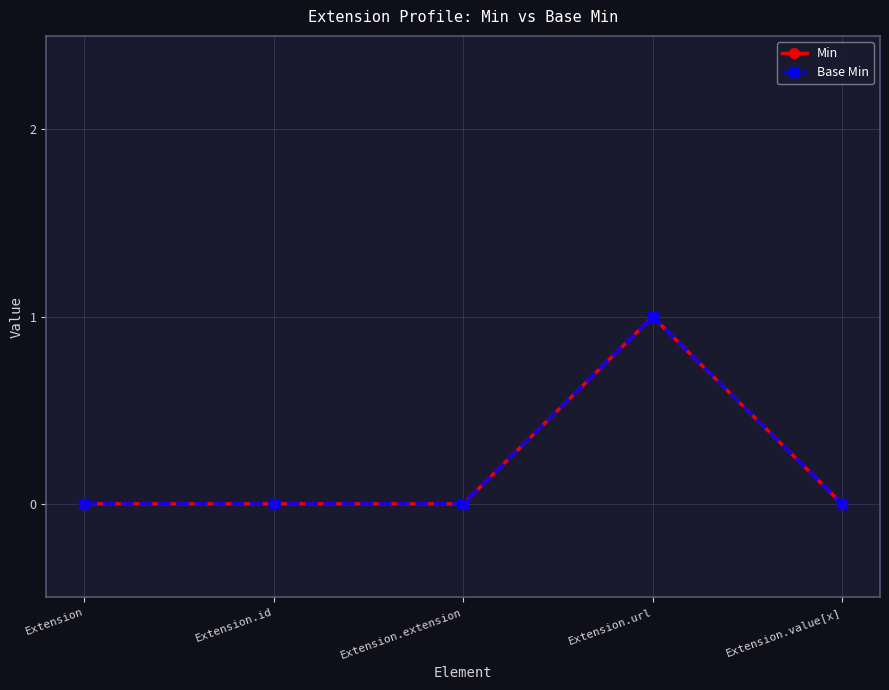

Is this an area chart (filled region under the line)?

No